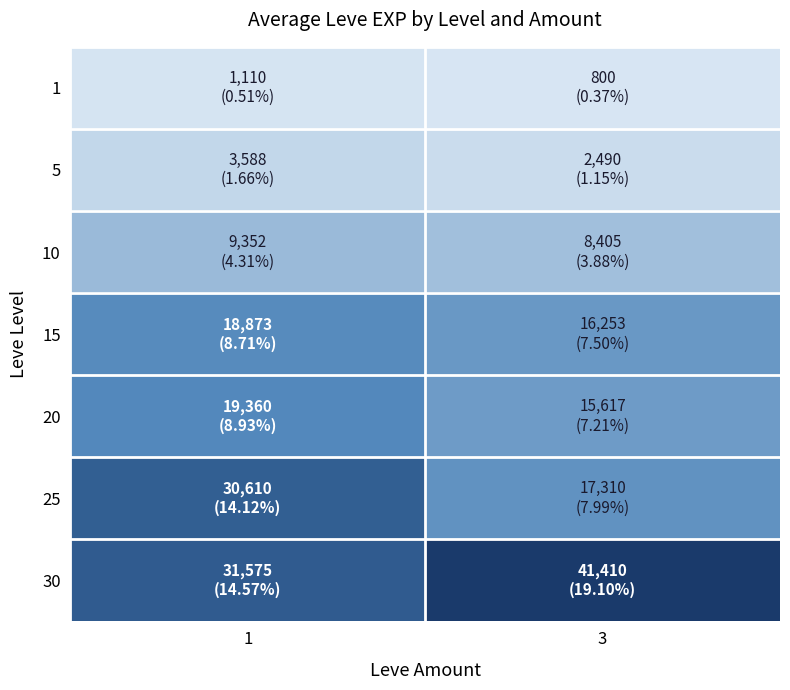

Reading left to right, extract all data points from this chart.

1: 1=1110.0	3=800.0
5: 1=3588.0	3=2490.0
10: 1=9352.0	3=8405.0
15: 1=18873.3	3=16253.3
20: 1=19360.0	3=15617.5
25: 1=30610.0	3=17310.0
30: 1=31575.0	3=41410.0